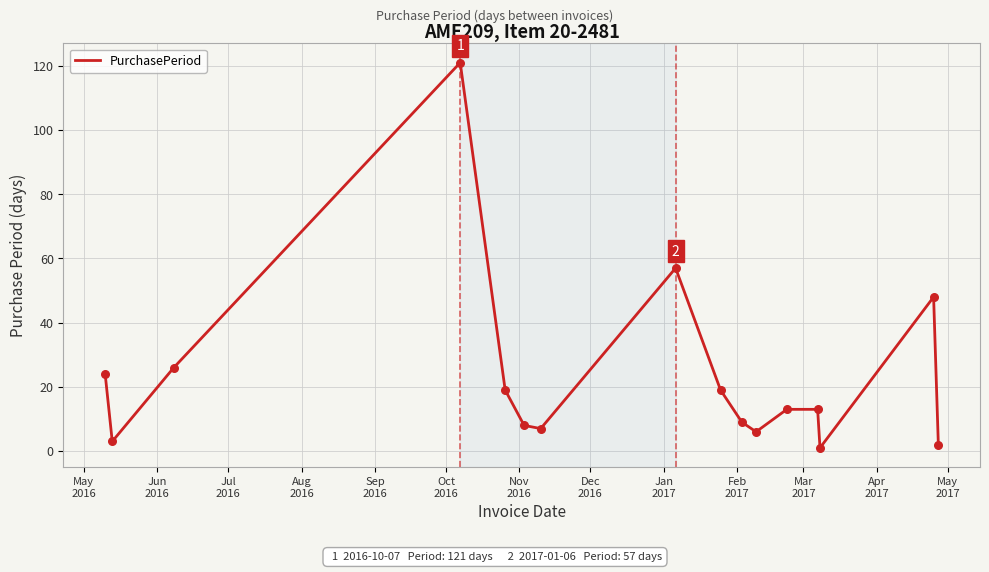

What is the difference between the maximum and minimum values?

120